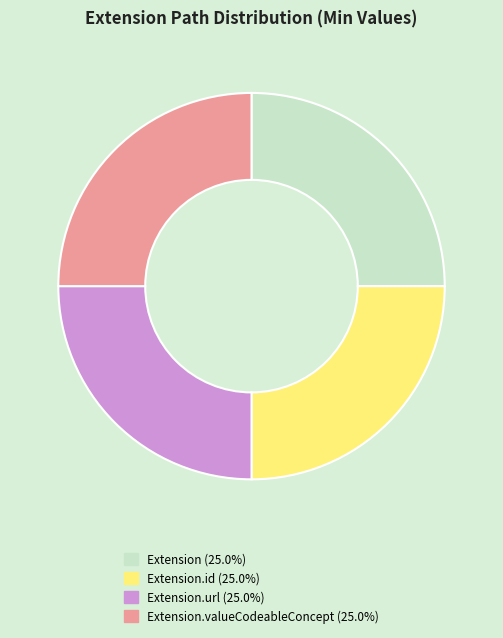

Does any single category account for the majority?

No